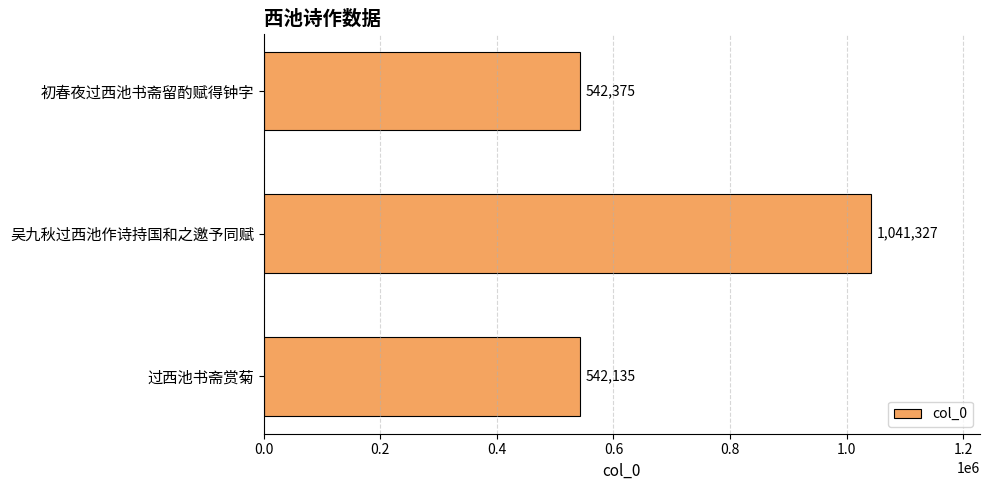

Rank the categories by value from highest to lowest.

吴九秋过西池作诗持国和之邀予同赋, 初春夜过西池书斋留酌赋得钟字, 过西池书斋赏菊